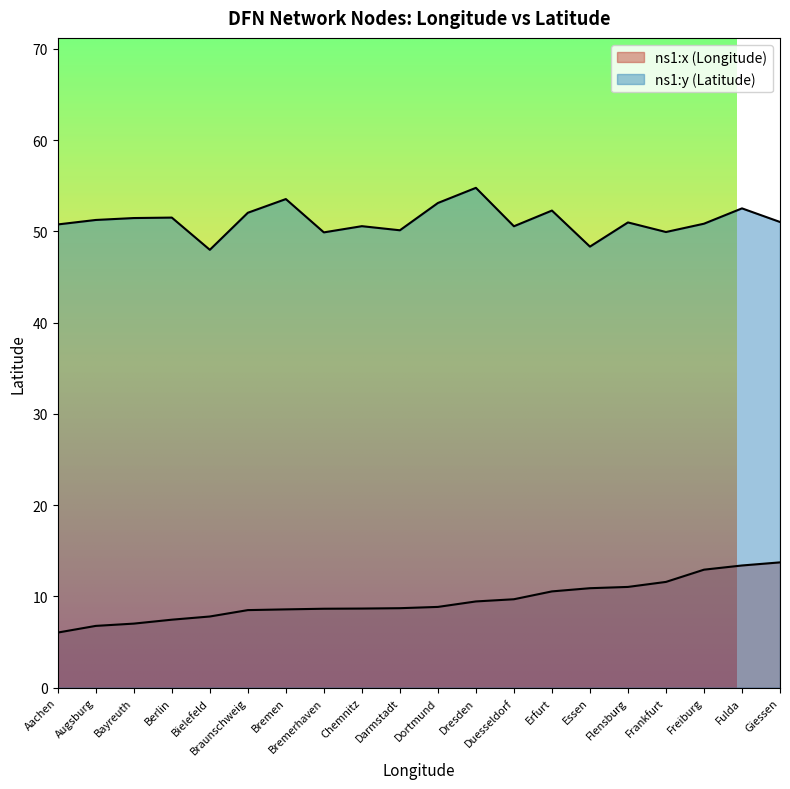

Is the value of ns1:x (Longitude) at Bielefeld greater than the value of ns1:y (Latitude) at Essen?

No